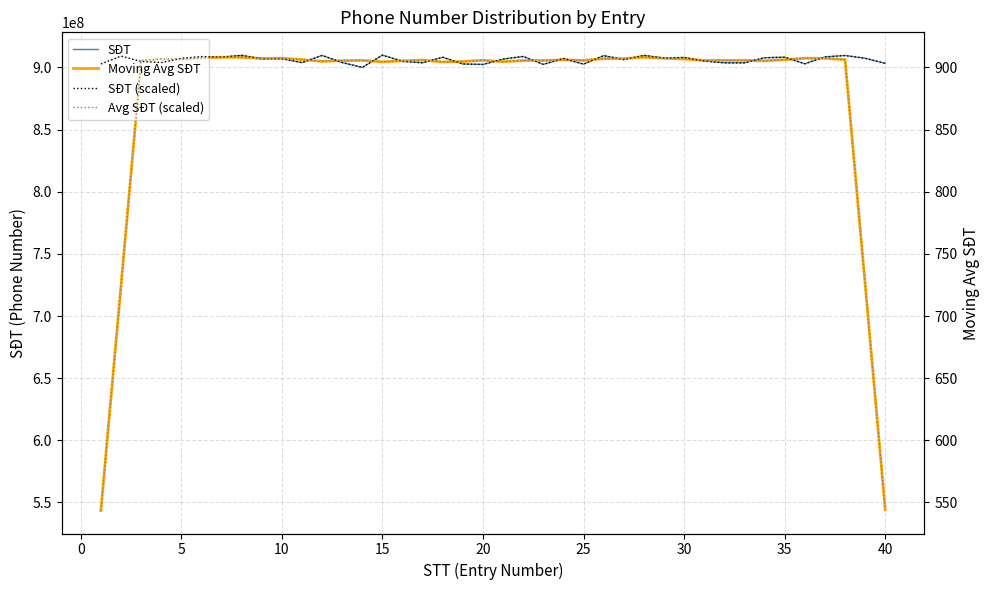

True or false: Moving Avg SĐT has a value of 426070704.8 at 45.

False